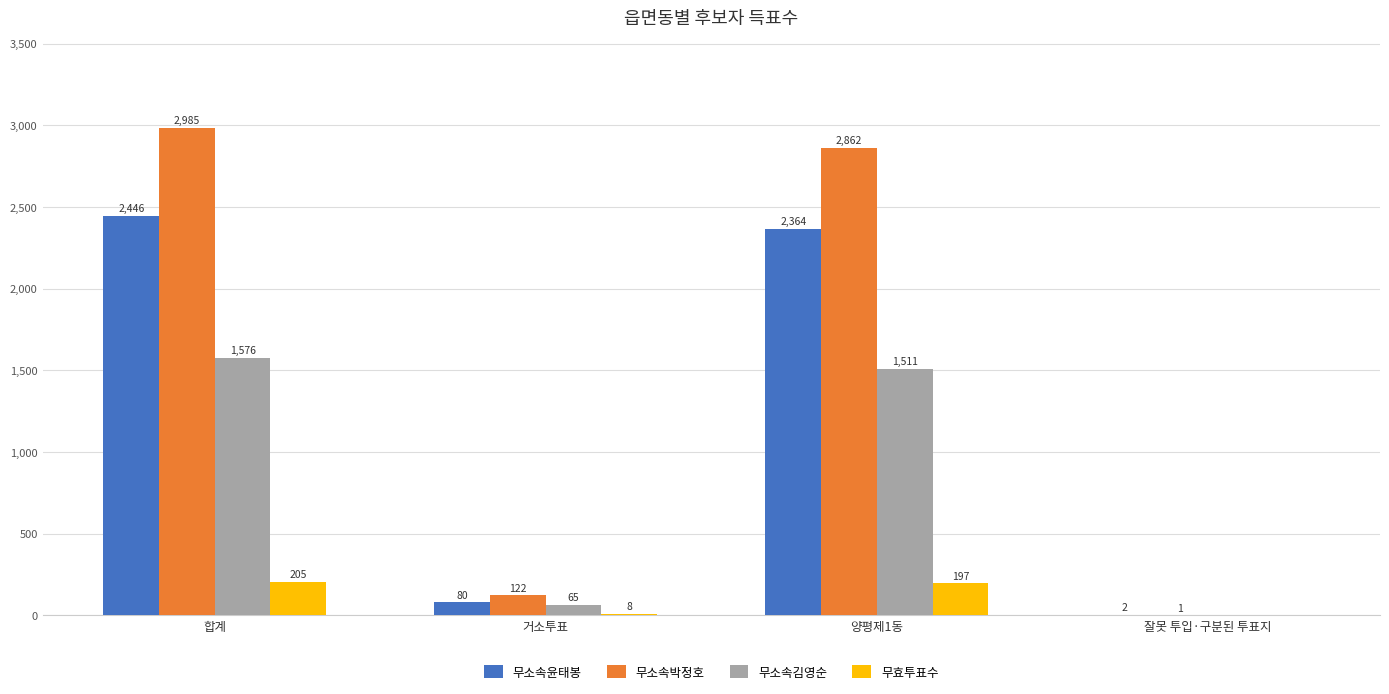

How many values in 무소속김영순 are above zero?

3